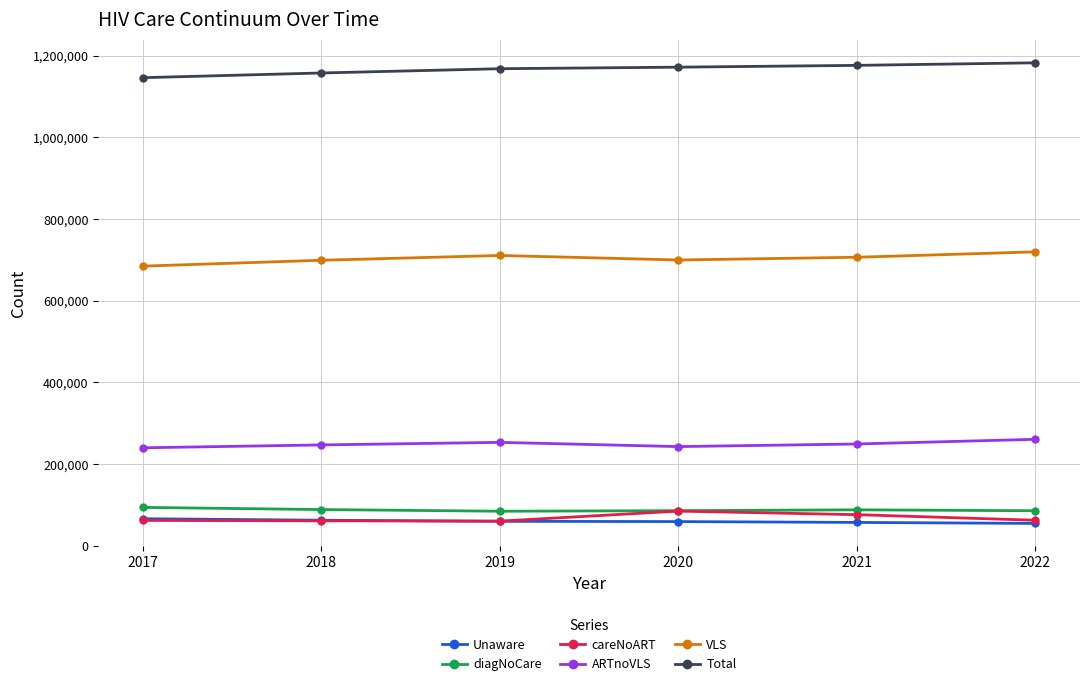

What is the difference between the maximum and second lowest values in the careNoART series?

23759